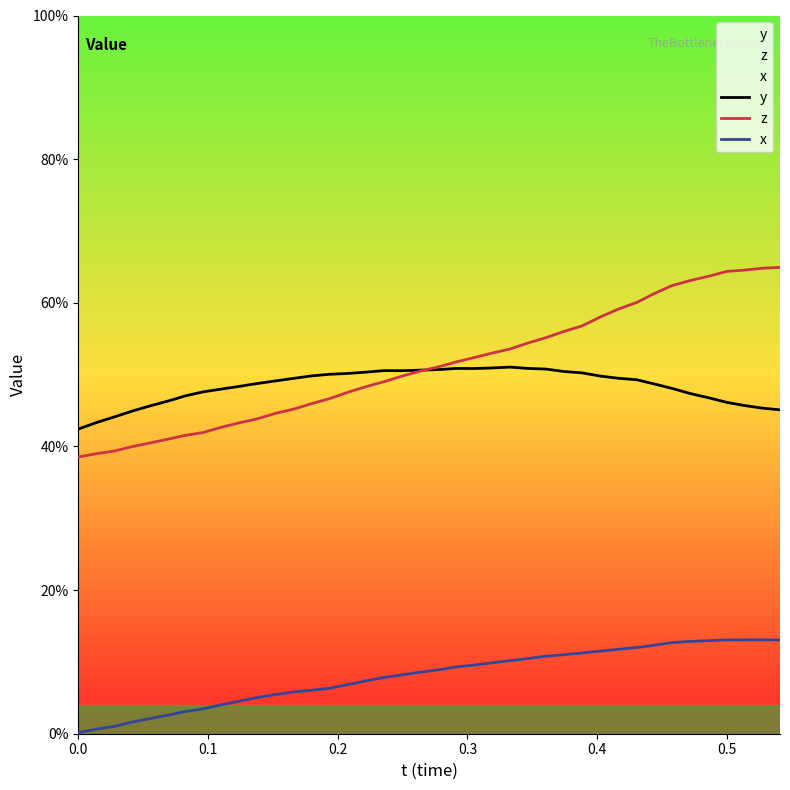

What is the difference between the maximum and minimum values in the z series?

0.3